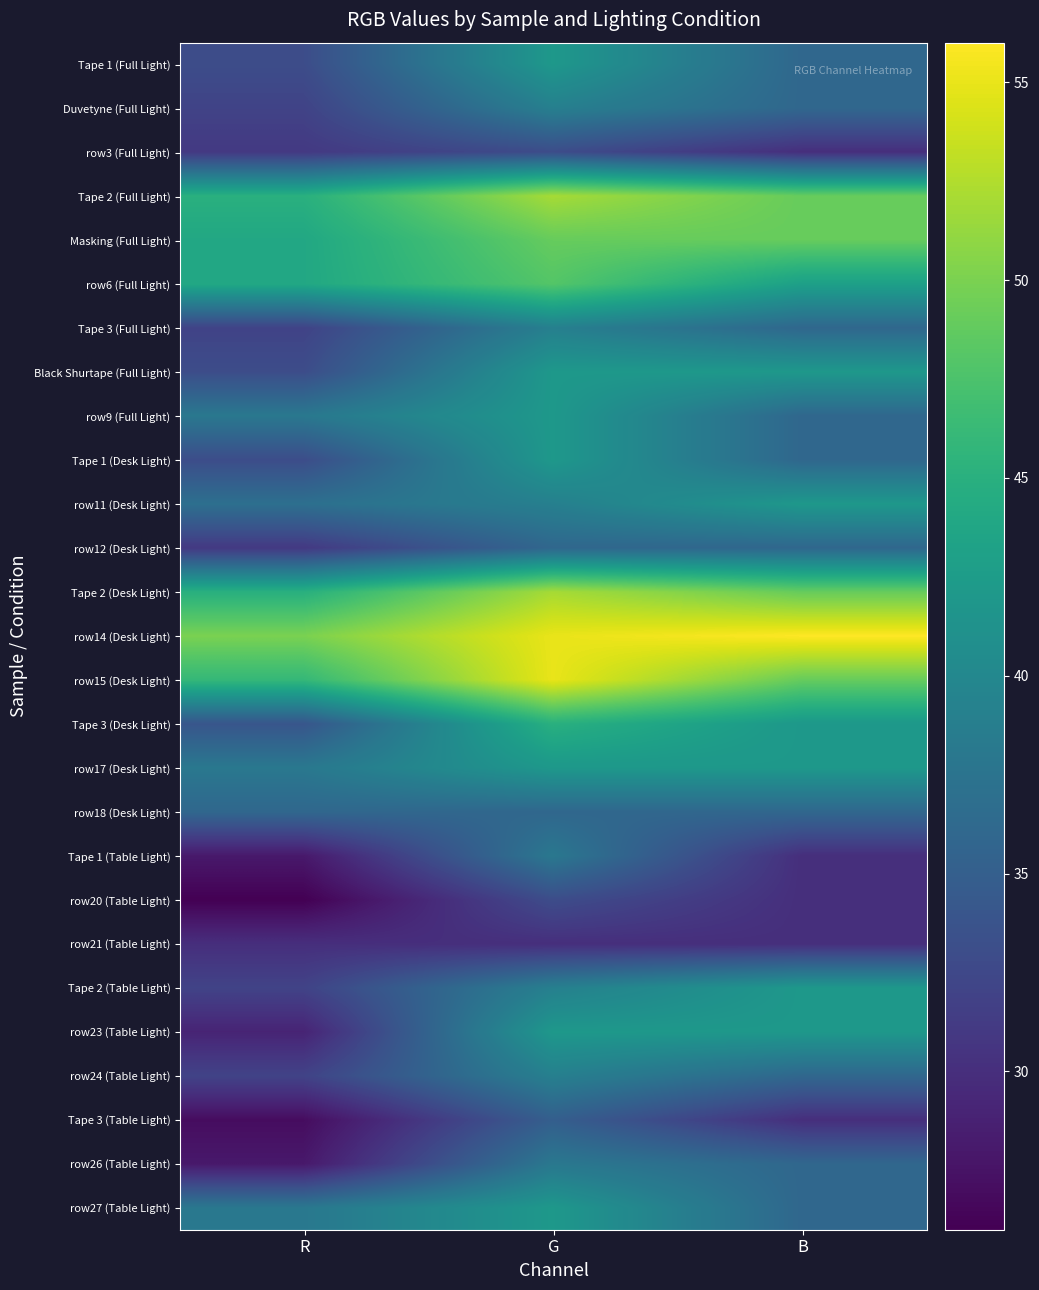

Between R and B, which is larger?

B